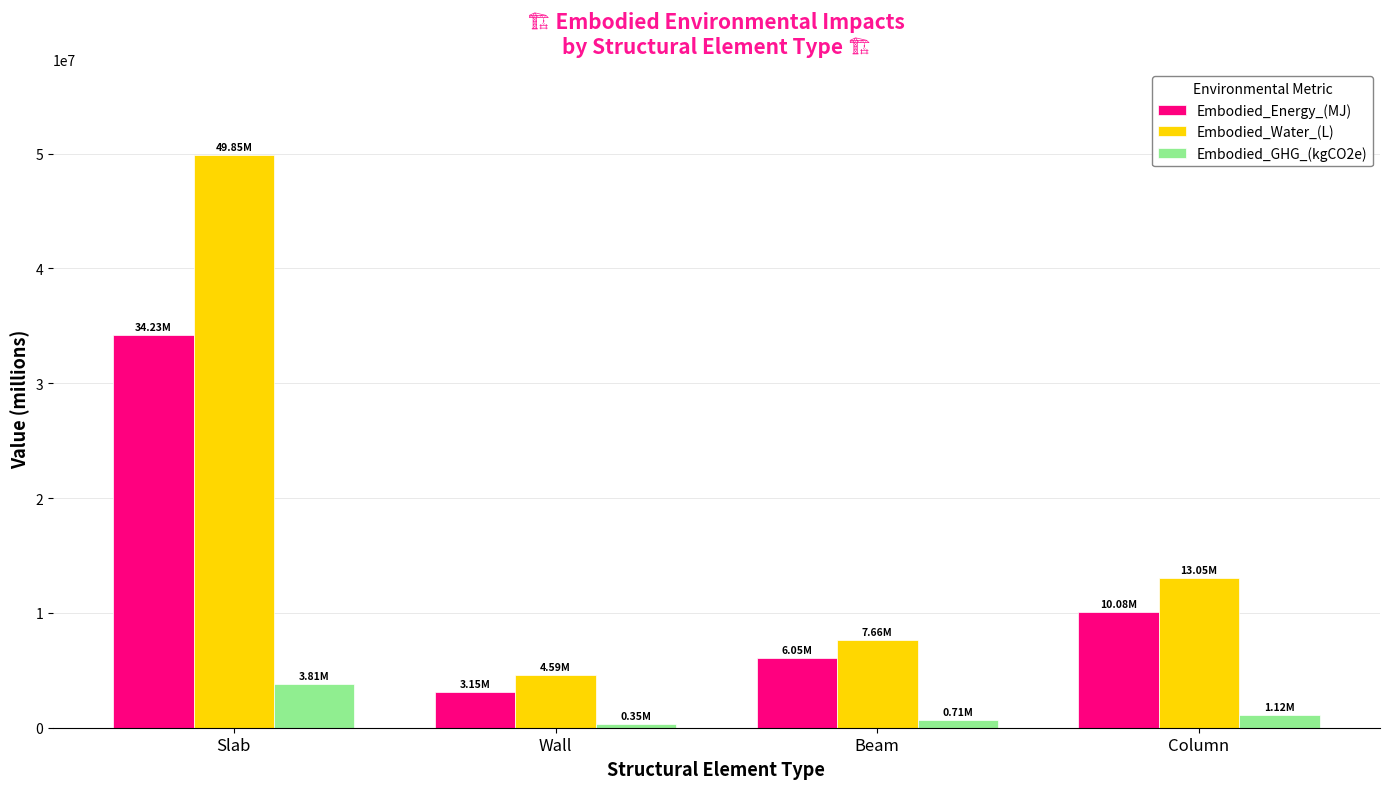

Reading left to right, transcribe all the data shown in this chart.

Embodied_Energy_(MJ): Slab=34233887.3	Wall=3150278.8	Beam=6051142.1	Column=10083302.2
Embodied_Water_(L): Slab=49854295.3	Wall=4593099.0	Beam=7658415.3	Column=13046900.9
Embodied_GHG_(kgCO2e): Slab=3812349.3	Wall=346047.5	Beam=705696.8	Column=1121022.7